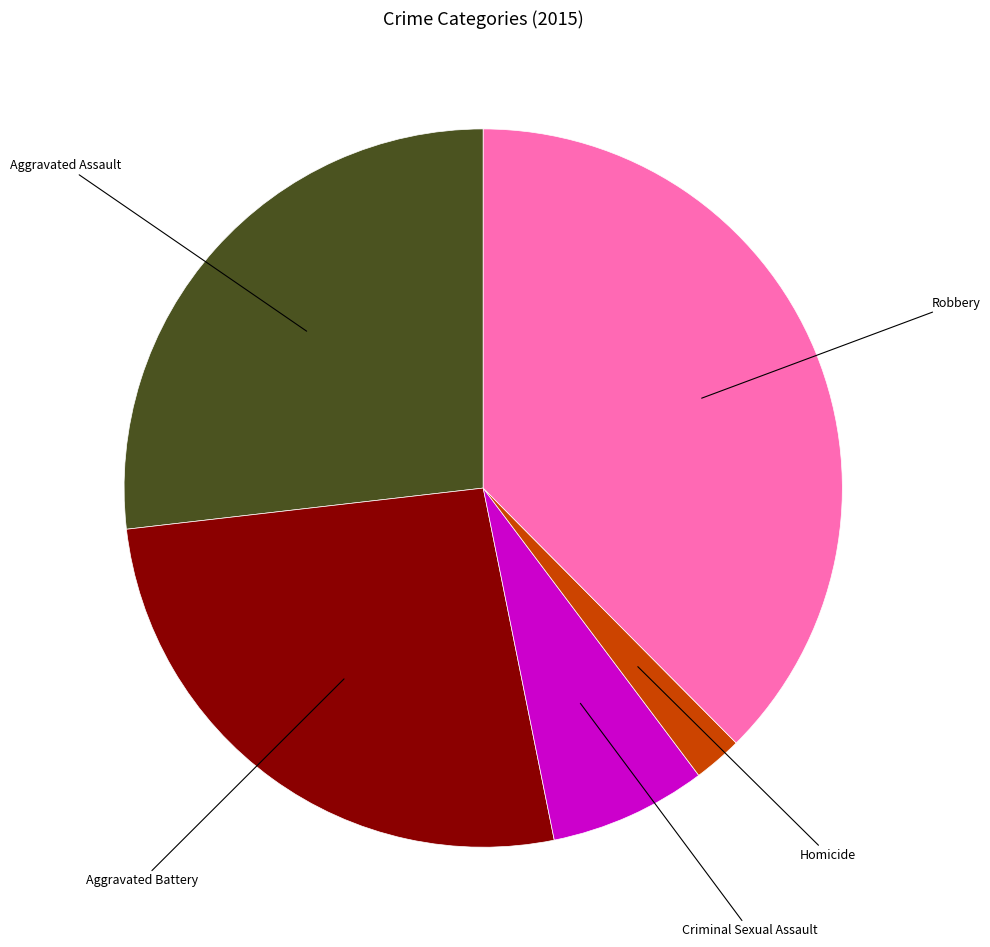

Is there a majority slice in this chart?

No